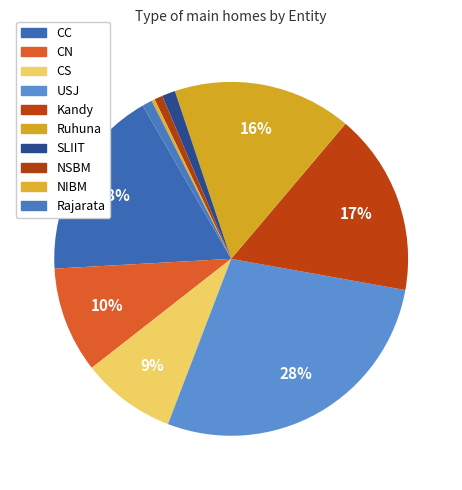

Is the sum of NSBM and Rajarata greater than half?

No